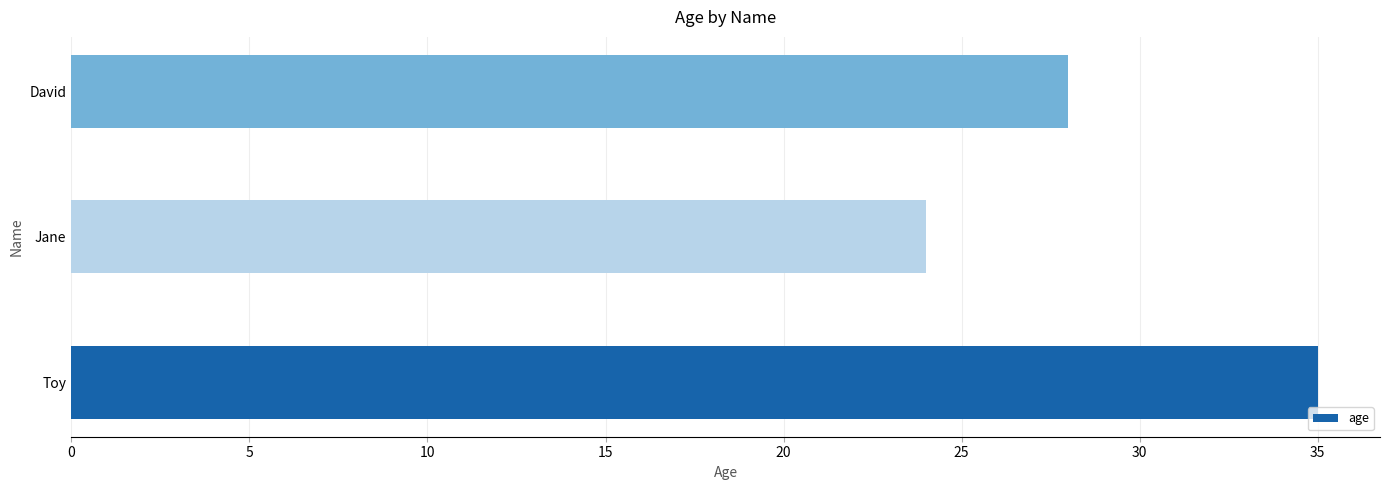

Reading bottom to top, extract all data points from this chart.

35	24	28